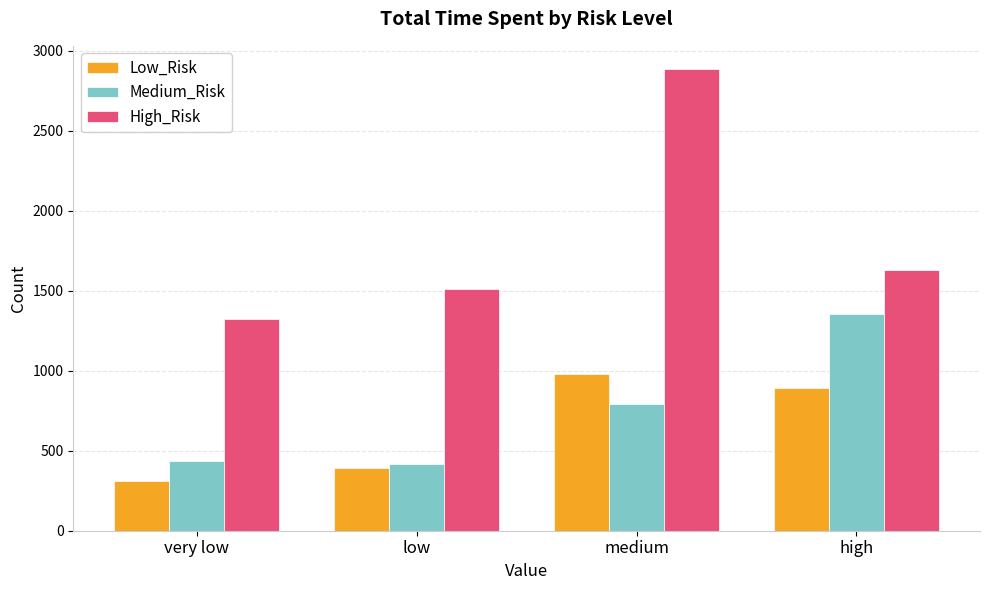

At medium, list the series in order from smallest to largest.

Medium_Risk, Low_Risk, High_Risk